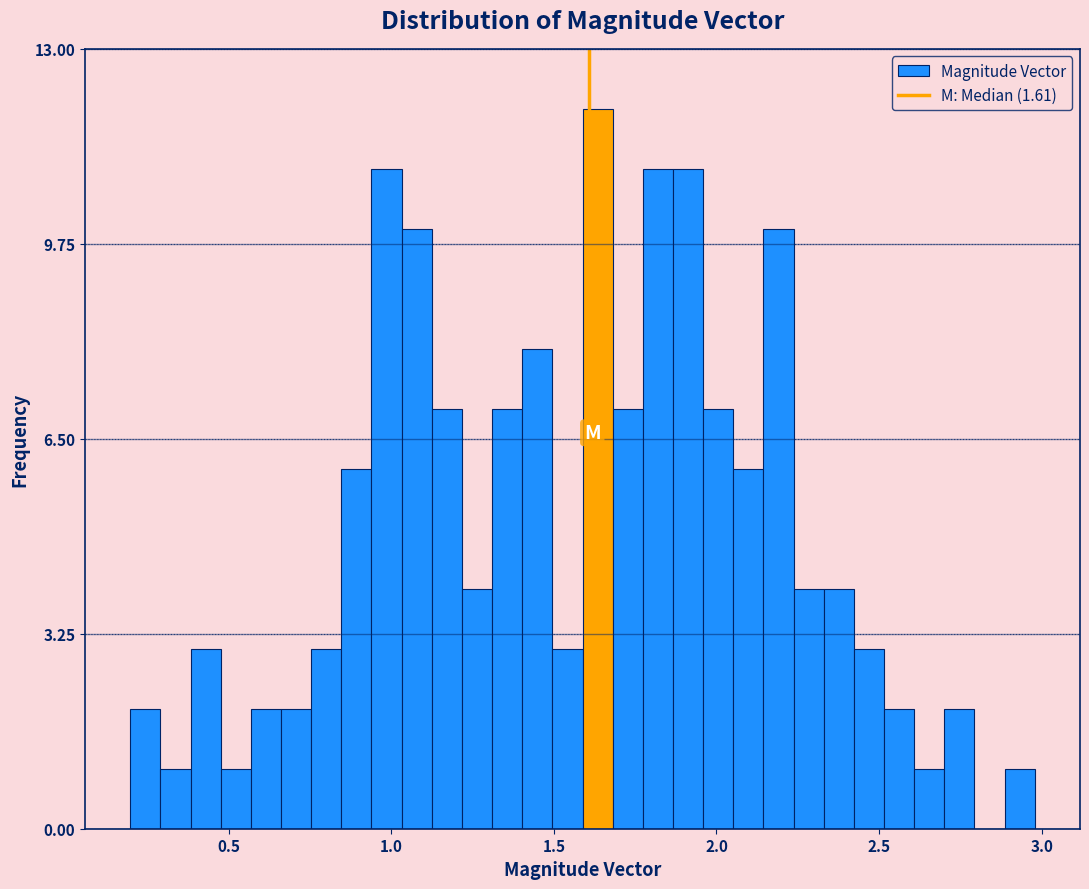

Around what value on the x-axis is the tallest bar? Give the approximate position of its centre, as read against the axis.

1.65